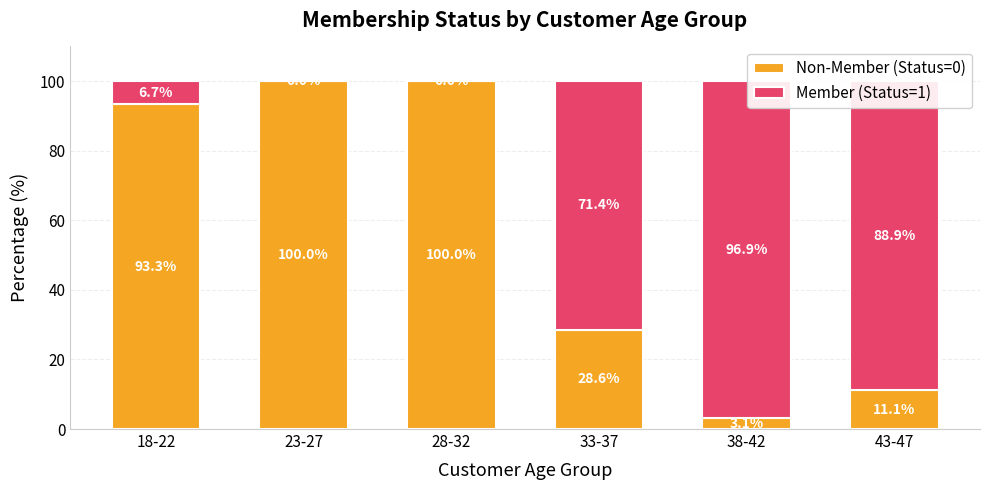

Is it true that Non-Member (Status=0) equals 170.6 at 23-27?

False